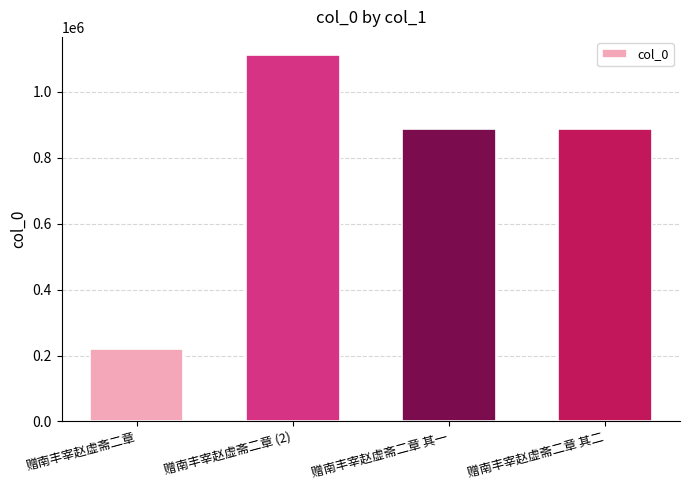

What is the change in value from 赠南丰宰赵虚斋二章 to 赠南丰宰赵虚斋二章 (2)?

+893113